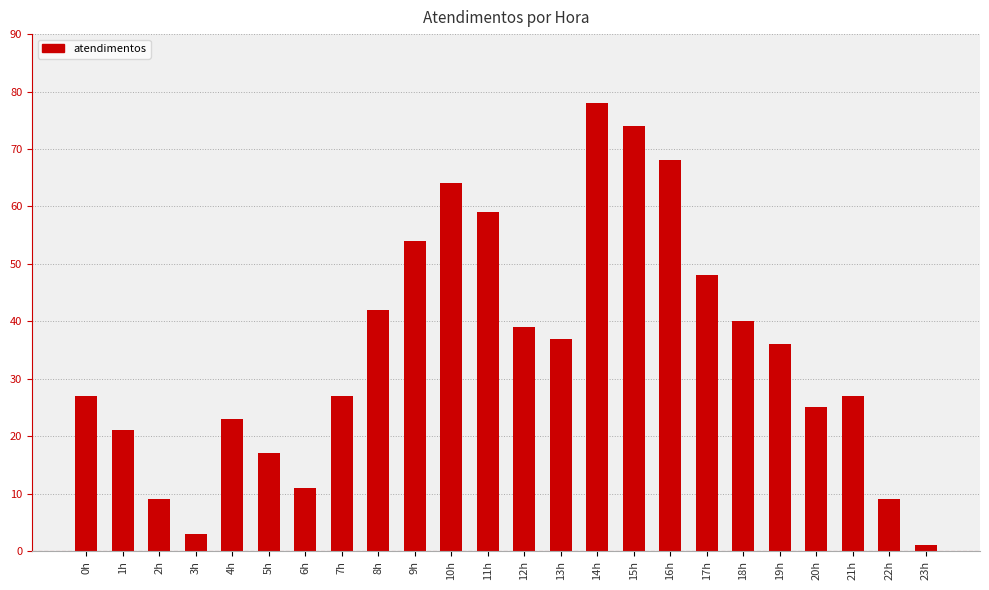

What is the average value?

35